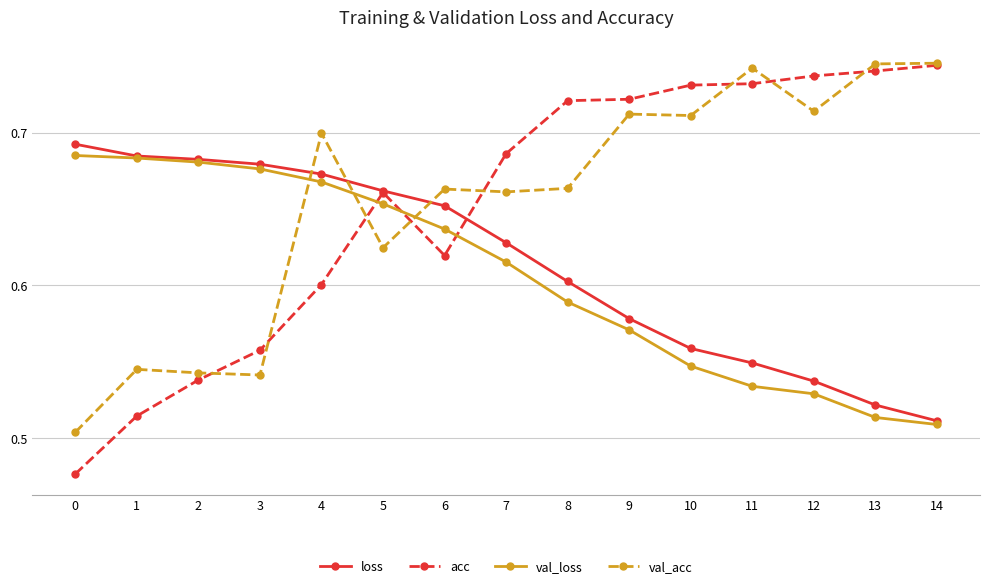

At how many categories does at least one series exceed 0?

15